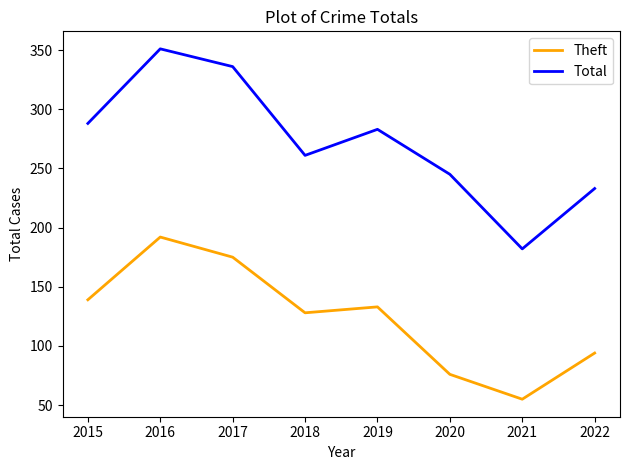

True or false: Theft and Total cross at least once.

False